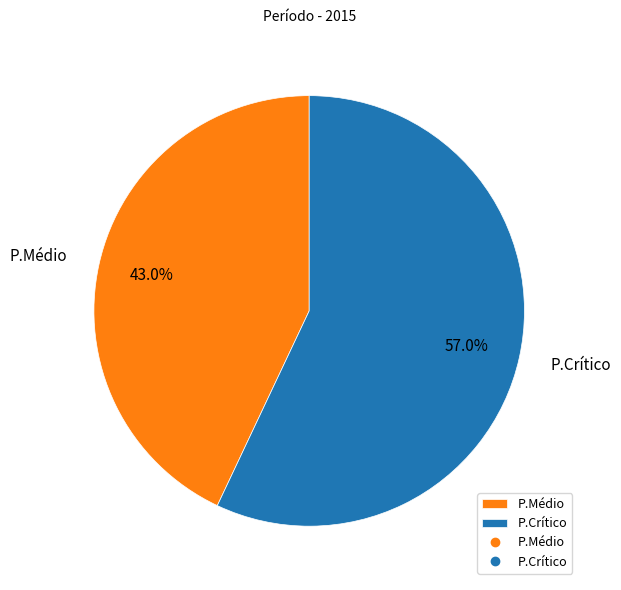

Which has a higher value, P.Crítico or P.Médio?

P.Crítico